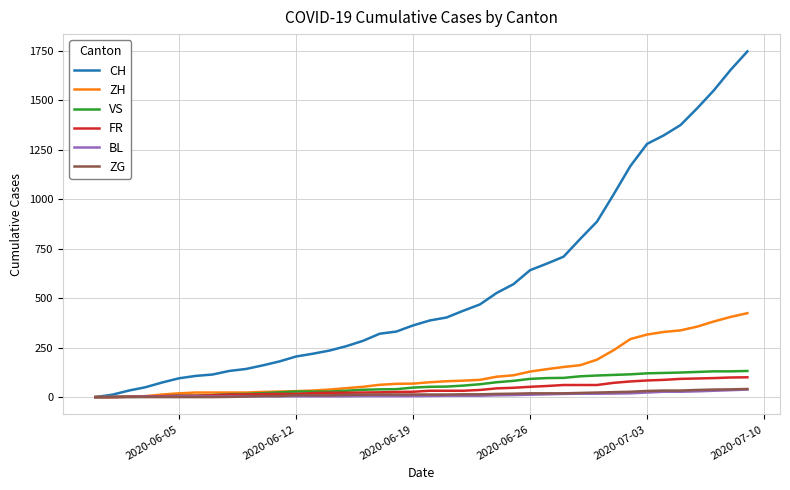

Which series has the widest spread of values?

CH